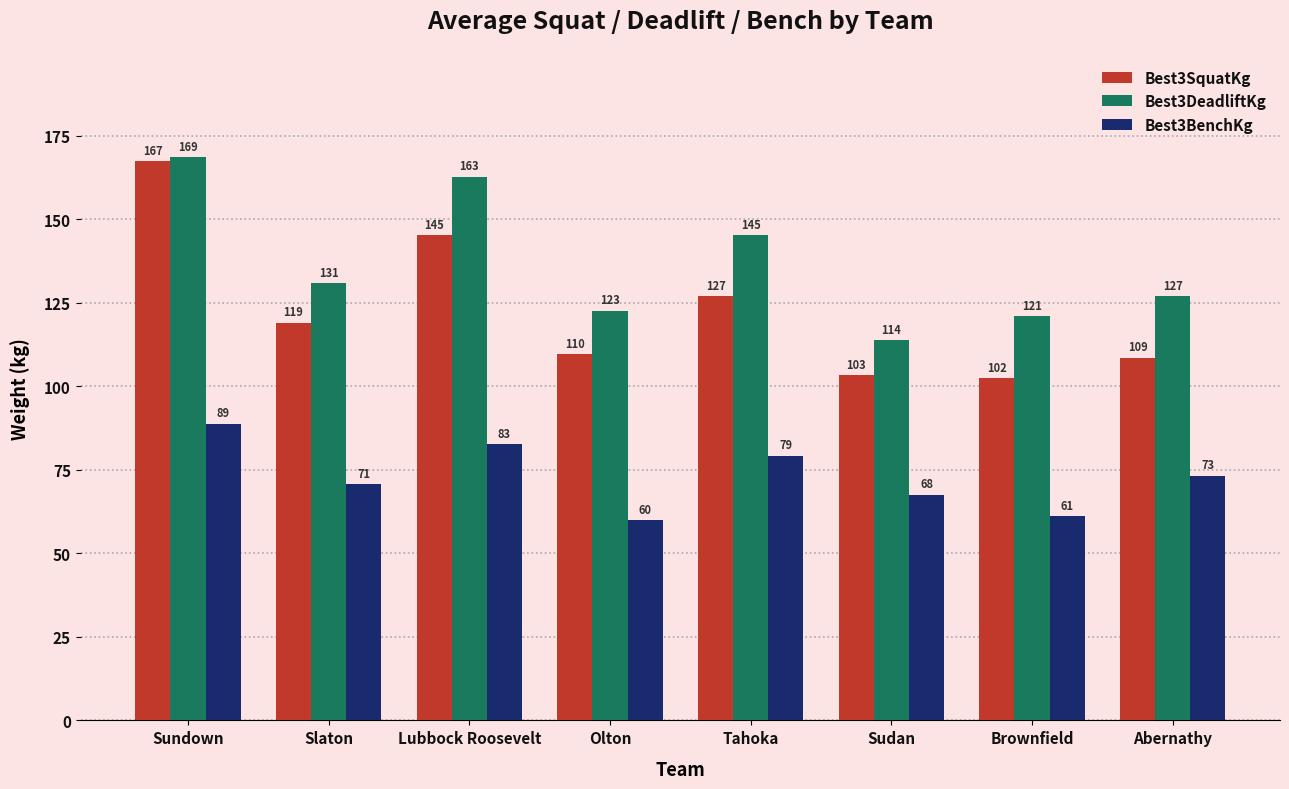

Which series has the largest total across all categories?

Best3DeadliftKg